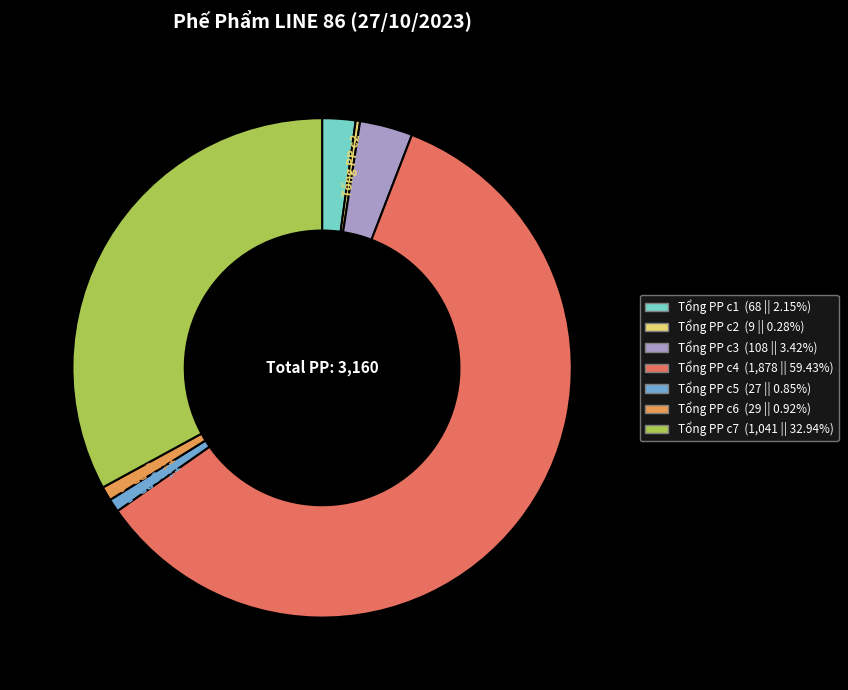

How many segments does this pie chart have?

7